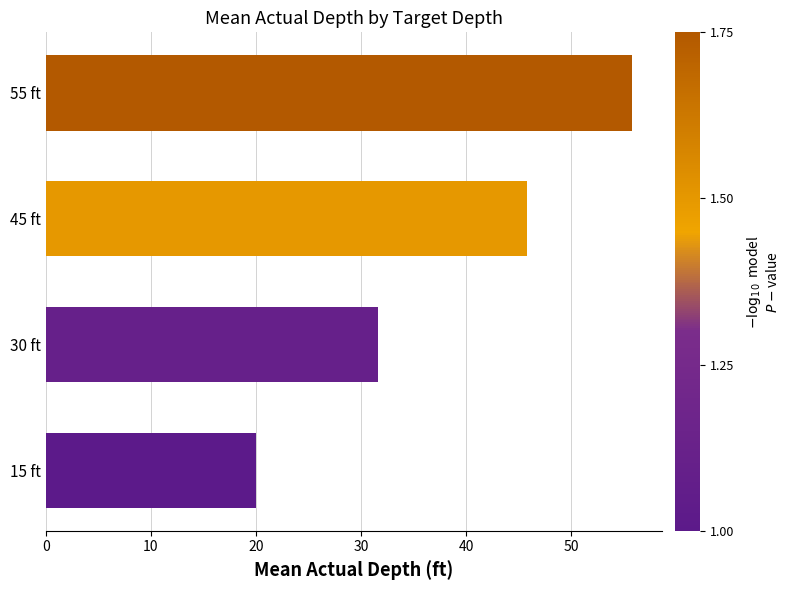

What is the minimum value shown in the chart?

20.0